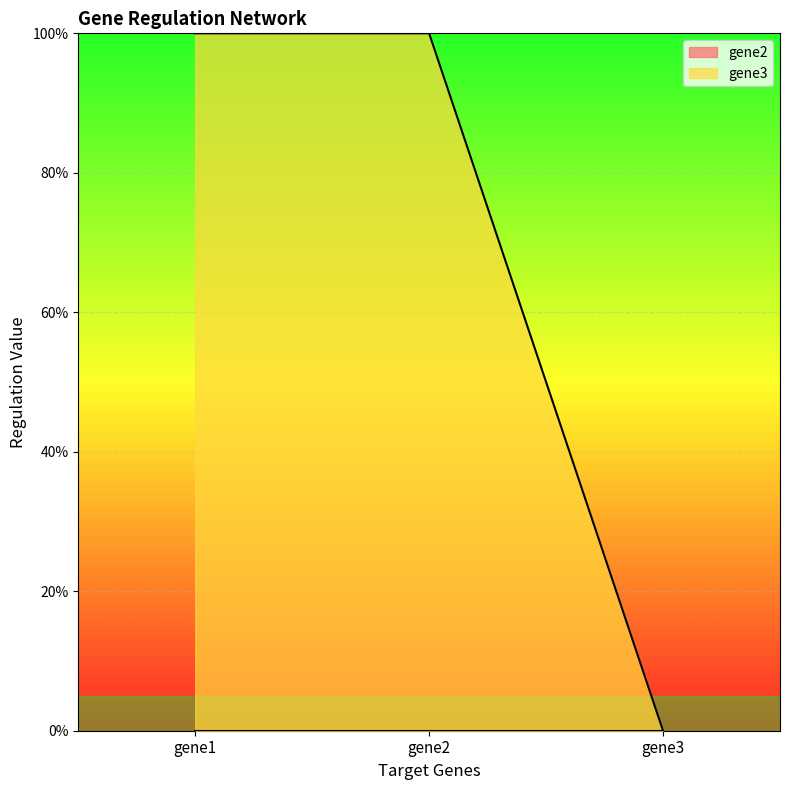

Which label corresponds to the largest value in the chart?

gene1